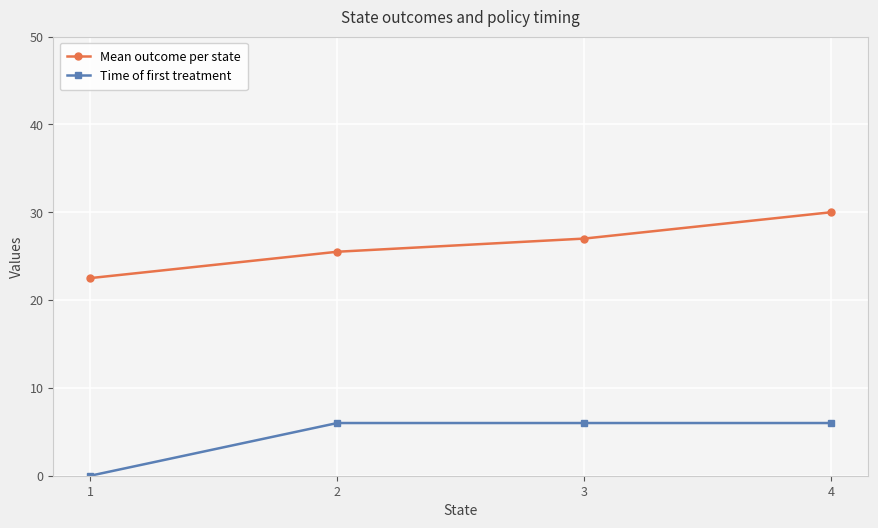

What is the difference between the maximum and minimum values in the Time of first treatment series?

6.0